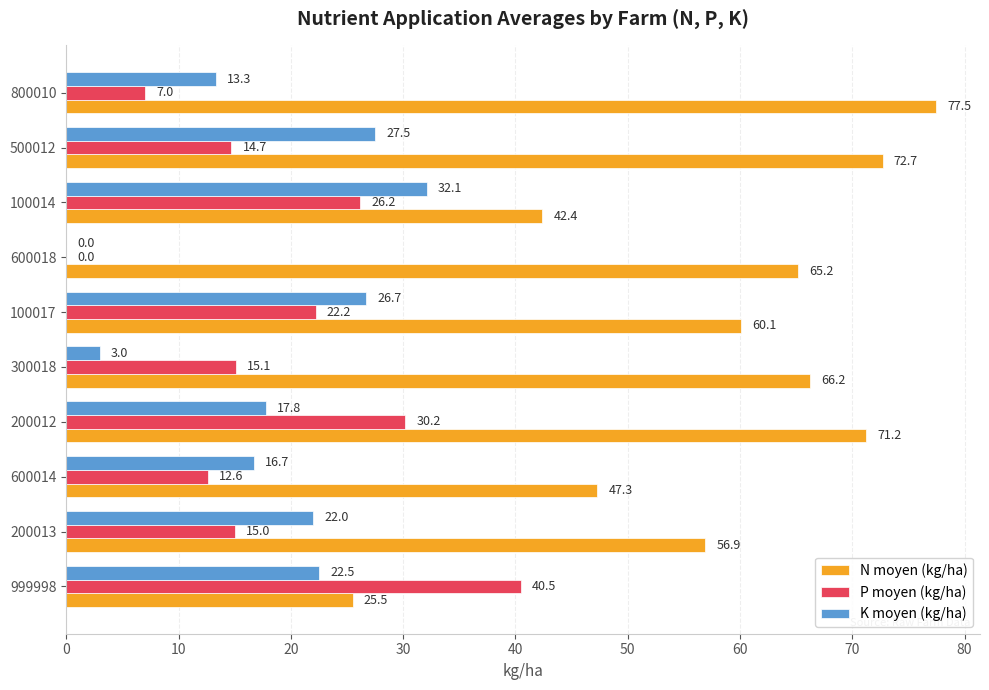

Which series has the largest total across all categories?

N moyen (kg/ha)